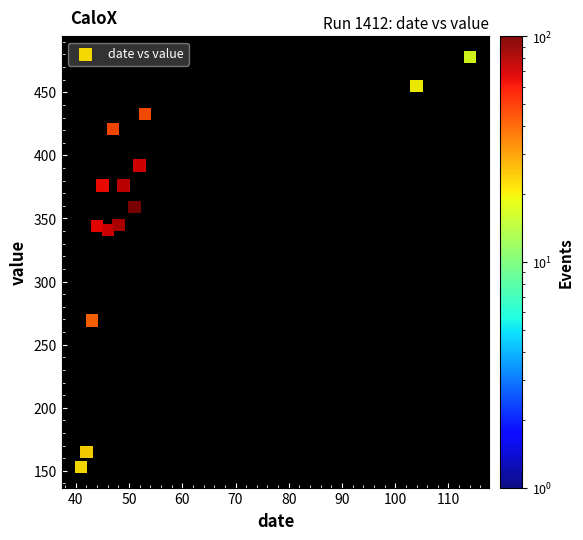

What is the range of X values (max minus min)?

73